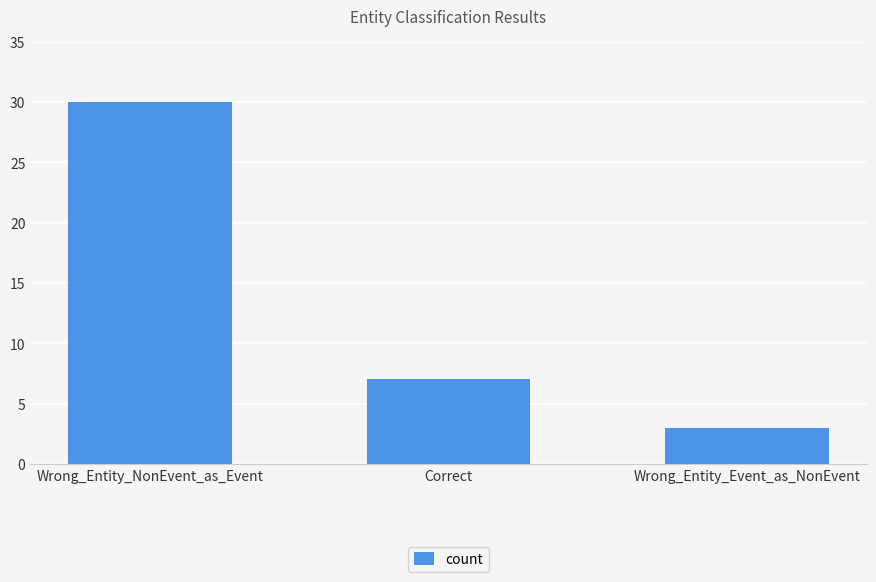

What is the minimum value shown in the chart?

3